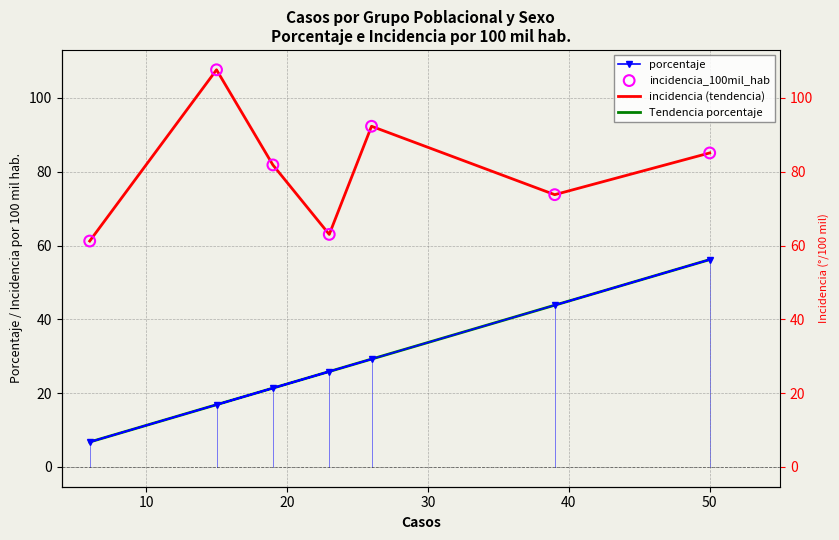

Is the value of incidencia_100mil_hab at Adulto (30 a 59 años) greater than the value of porcentaje at Adulto (30 a 59 años)?

Yes